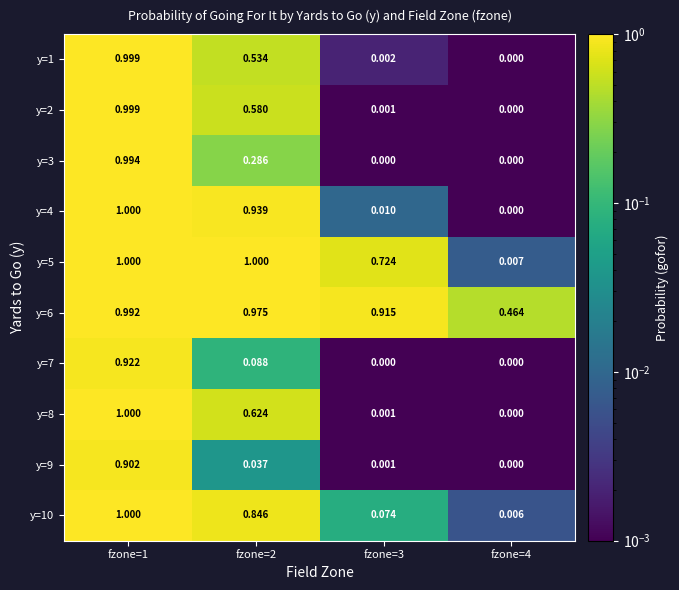

Is the value of y=4 at fzone=3 greater than the value of y=8 at fzone=3?

Yes